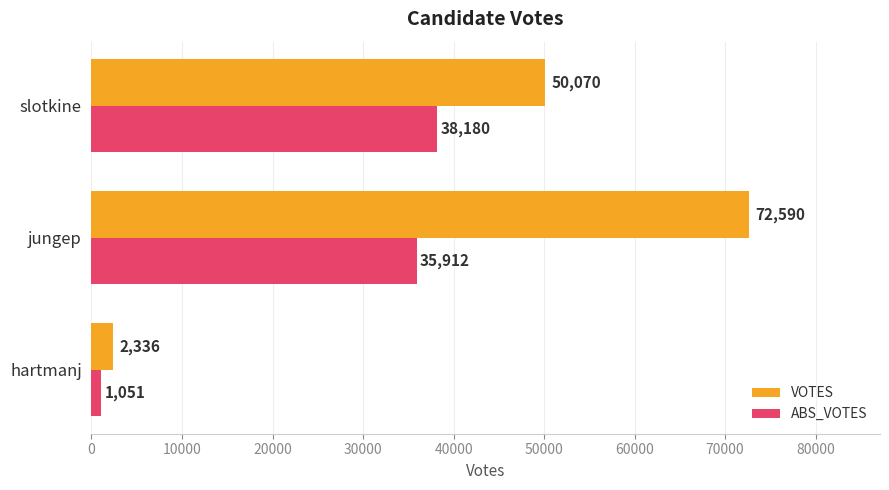

List the series in order of their overall mean, highest first.

VOTES, ABS_VOTES